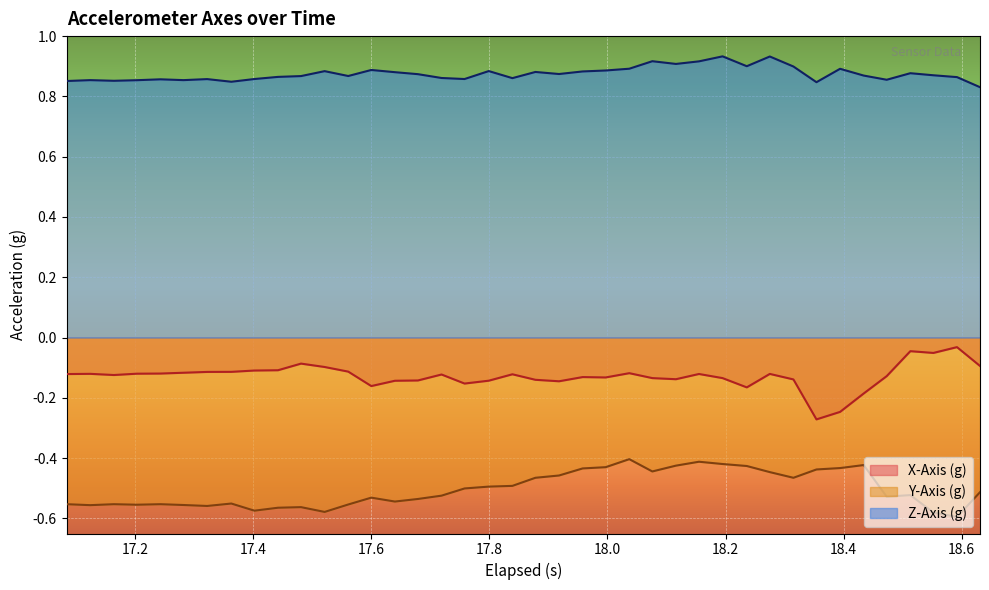

What is the difference between the second highest and second lowest values in the Z-Axis (g) series?

0.1